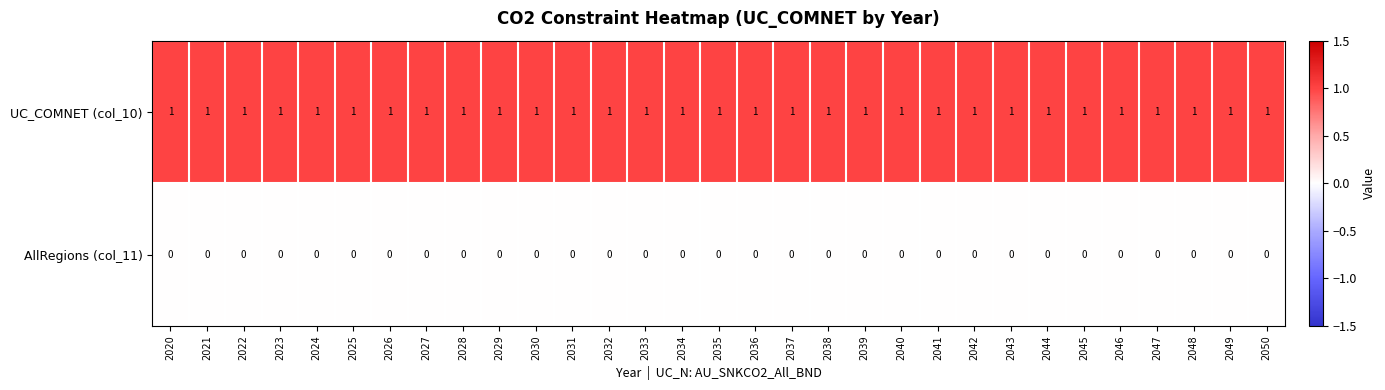

At how many categories does at least one series exceed 0?

31